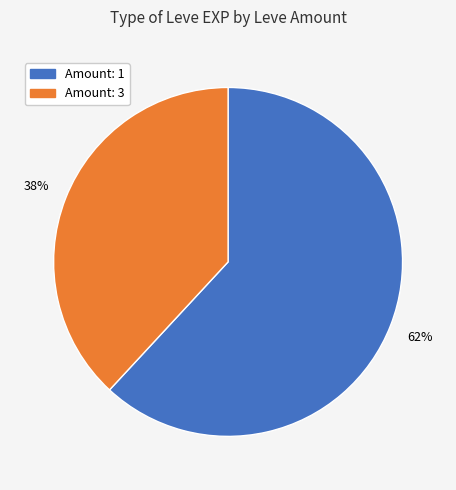

How many segments does this pie chart have?

2